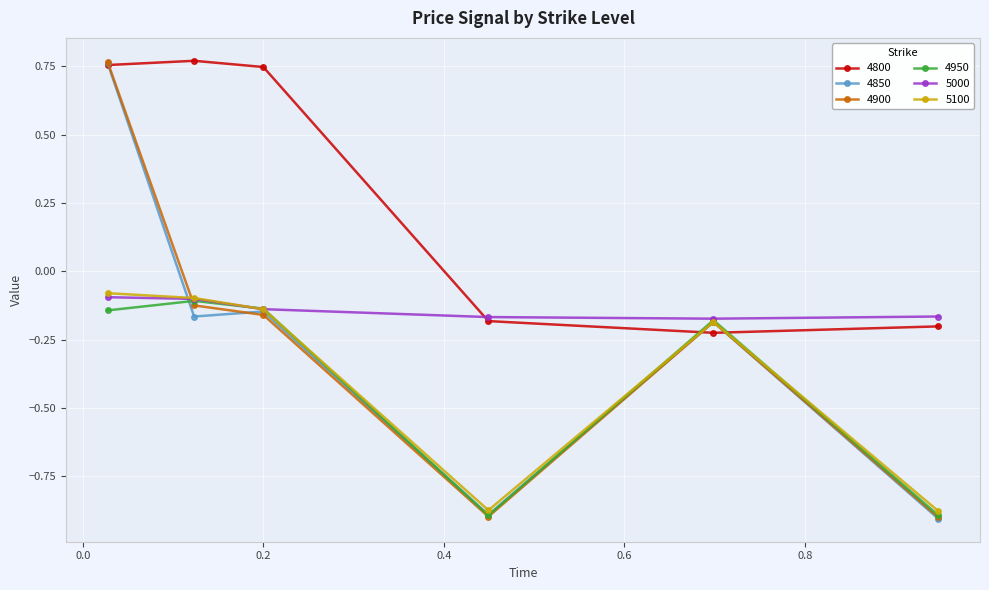

Which series has the largest total across all categories?

4800